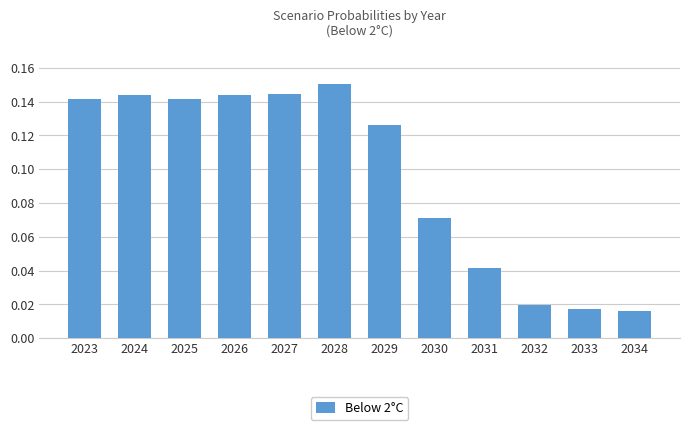

Which label corresponds to the largest value in the chart?

2028